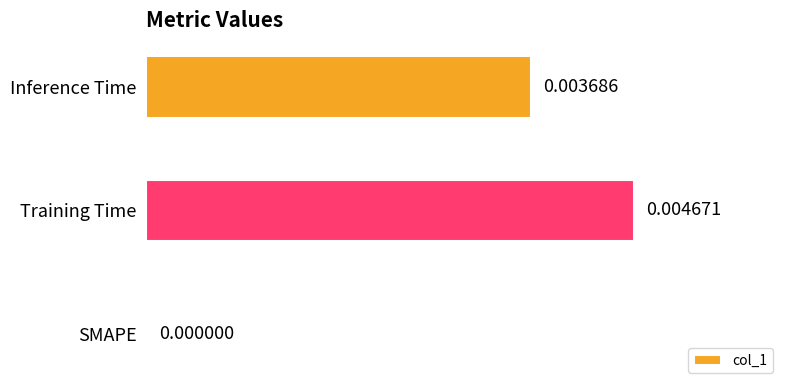

Between Inference Time and SMAPE, which is larger?

Inference Time